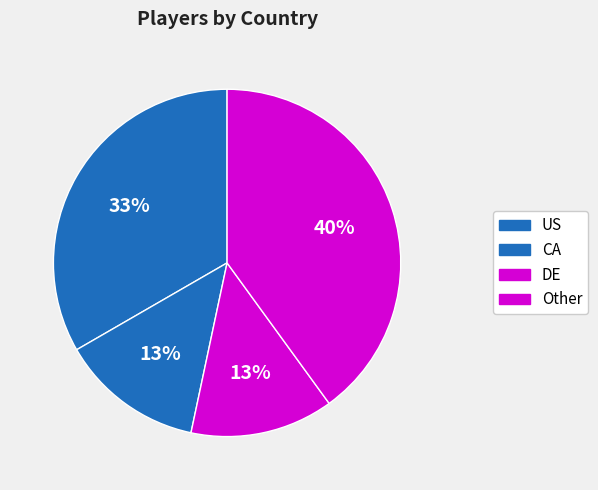

How many segments does this pie chart have?

4